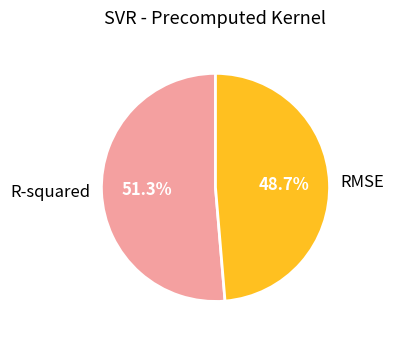

How many segments does this pie chart have?

2